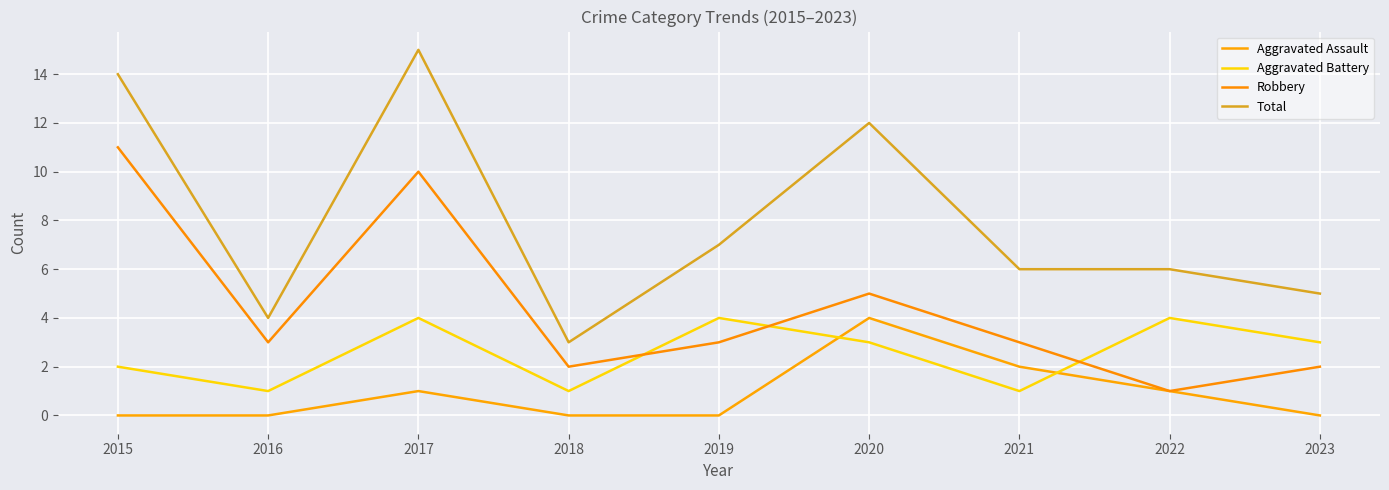

The Aggravated Assault series shows -2 at 2016. True or false?

False